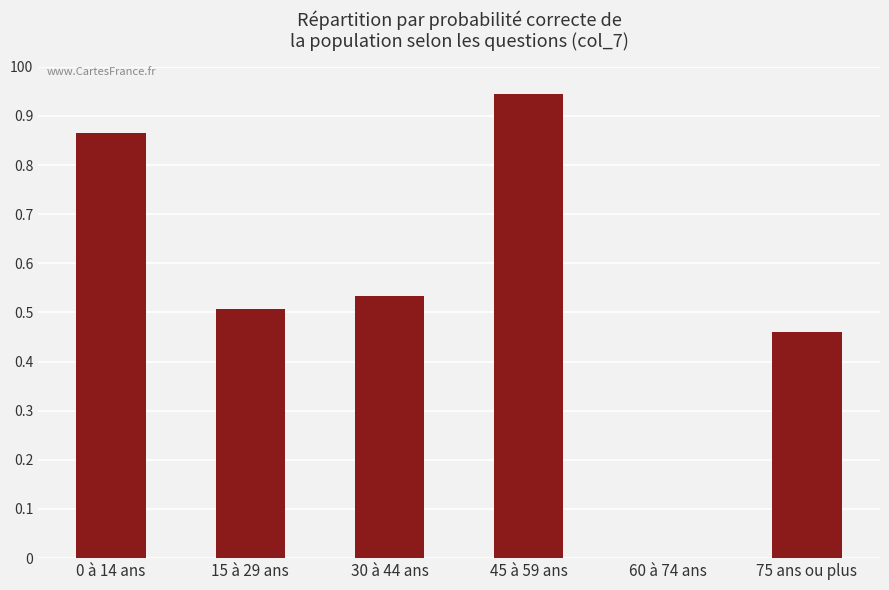

Are the bars horizontal?

No